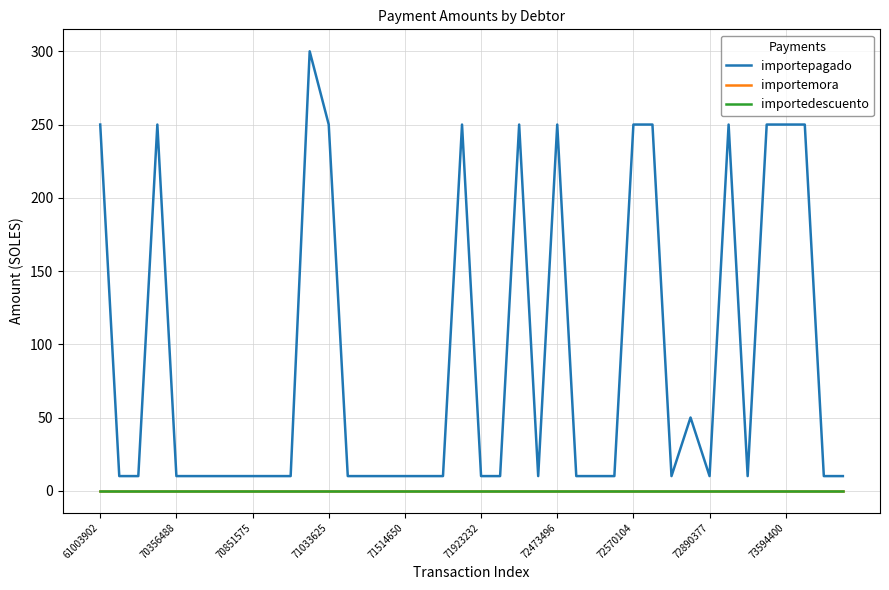

Does the chart display data point markers on the line(s)?

No